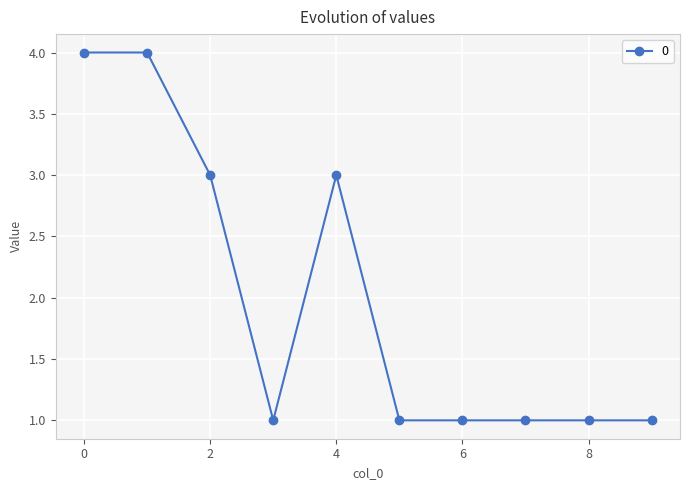

How many categories are shown in the chart?

10